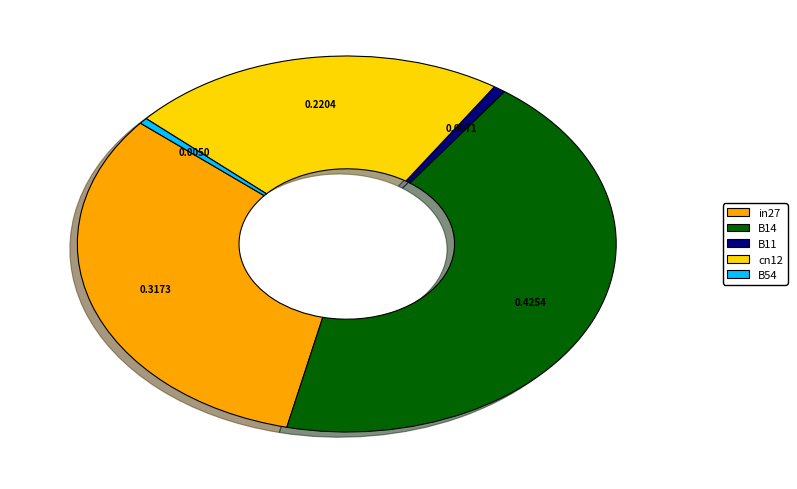

Does B14 represent more than half of the total?

No